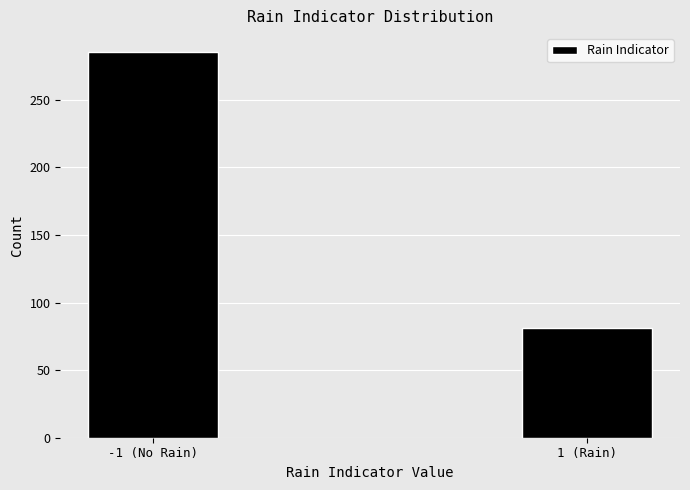

Reading left to right, transcribe all the data shown in this chart.

285	81